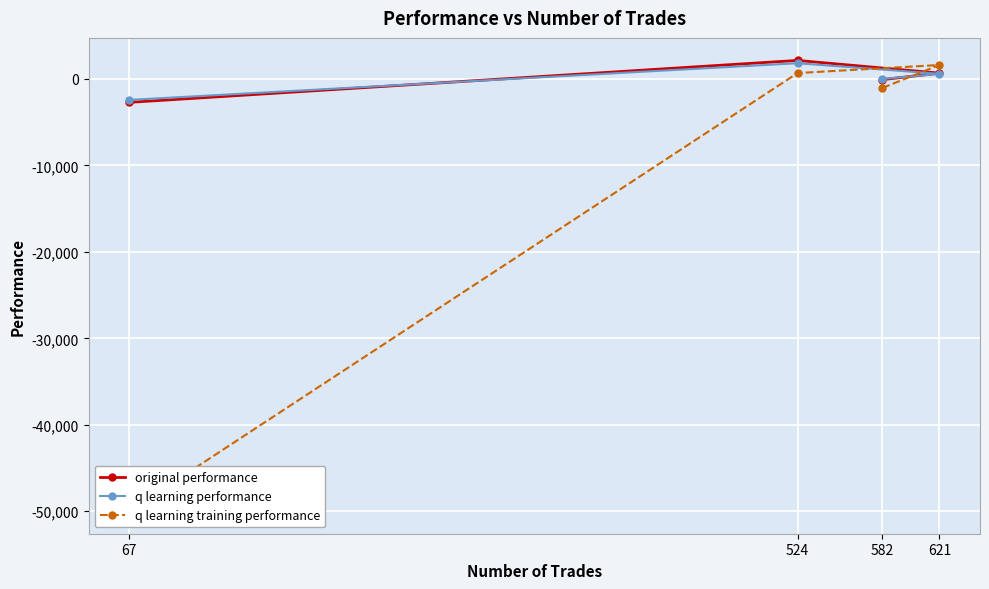

Which series has the widest spread of values?

q learning training performance